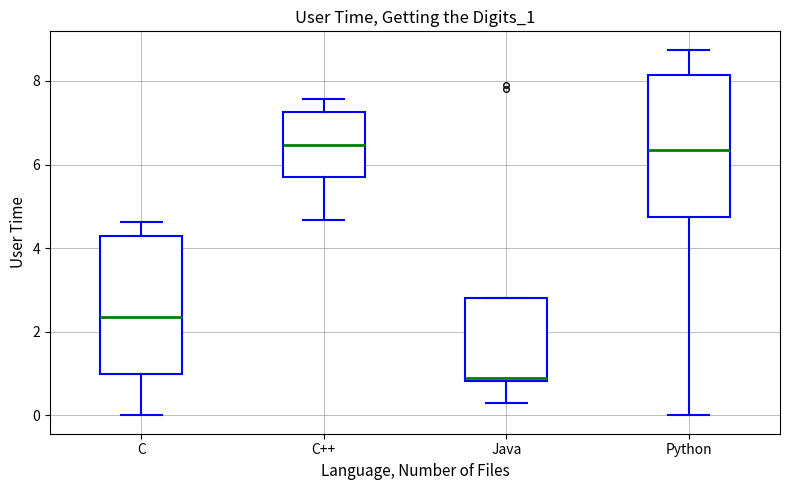

Reading left to right, transcribe this box plot: for each box, give where its median line is, the range the box spans, and where its two whiskers end, as read against the y-axis. The values are not printed on the chart, so give them approximately, as read against the axis.

C: median 2.4, box 1.0 to 4.2, whiskers 0.0 to 4.6
C++: median 6.4, box 5.6 to 7.2, whiskers 4.6 to 7.6
Java: median 0.8 (just above the box's lower edge), box 0.8 to 2.8, whiskers 0.4 to 2.8
Python: median 6.4, box 4.8 to 8.2, whiskers 0.0 to 8.8